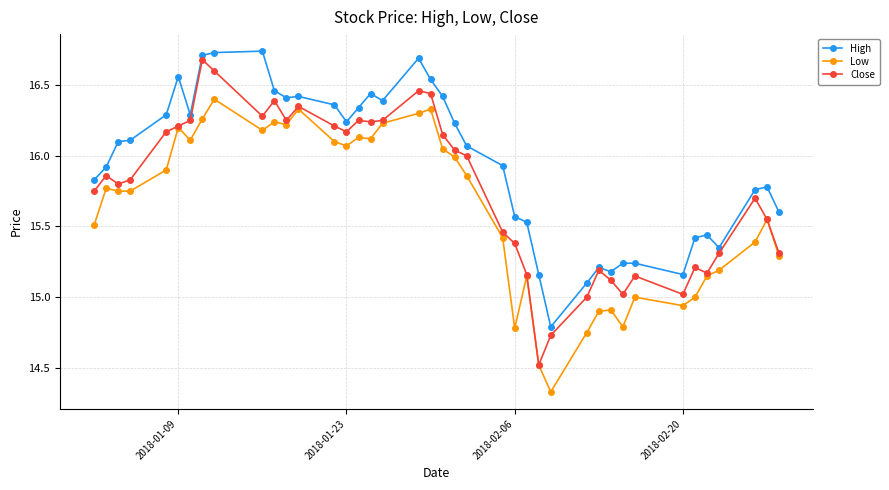

True or false: High and Low intersect in this chart.

False